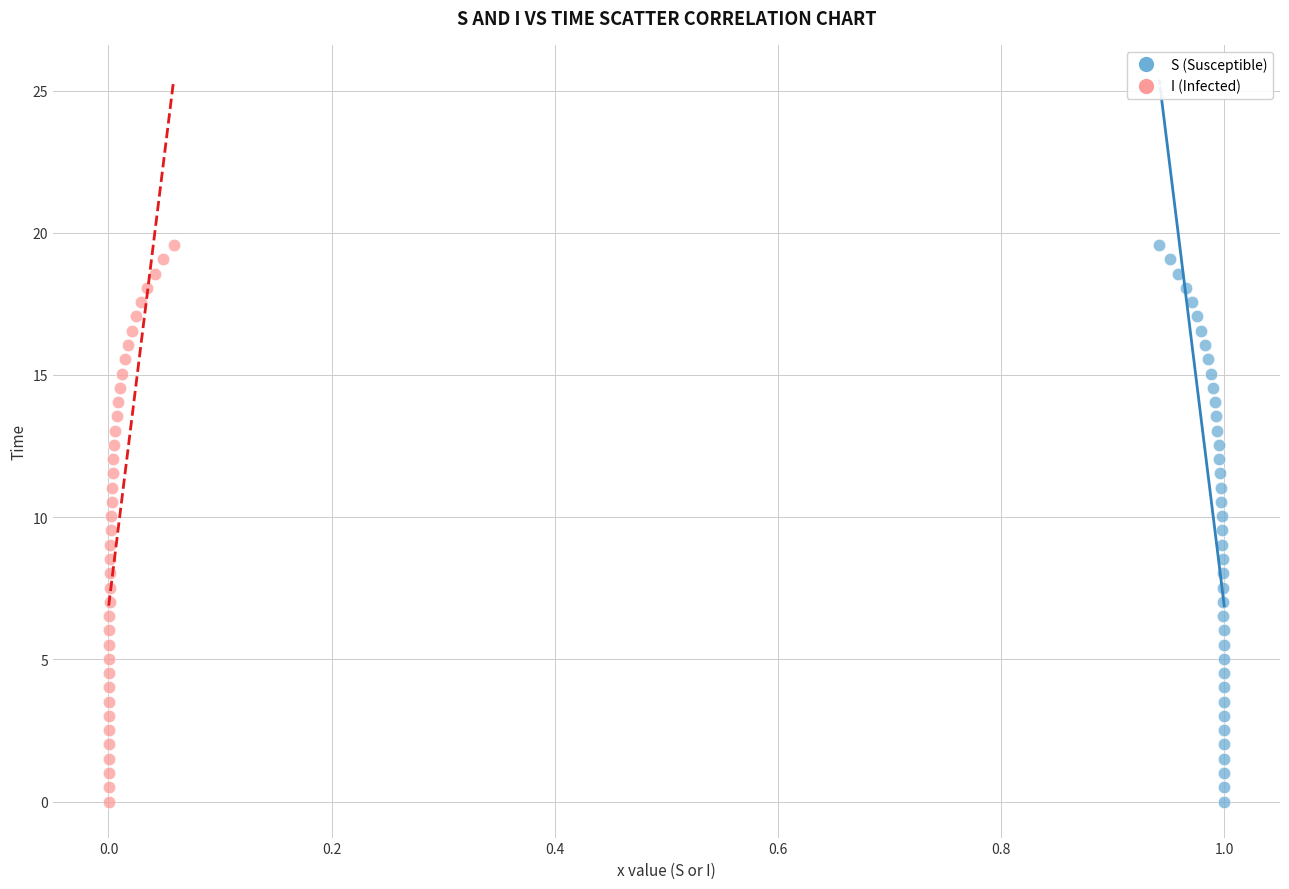

What are all the series names shown in the legend?

S (Susceptible), I (Infected)